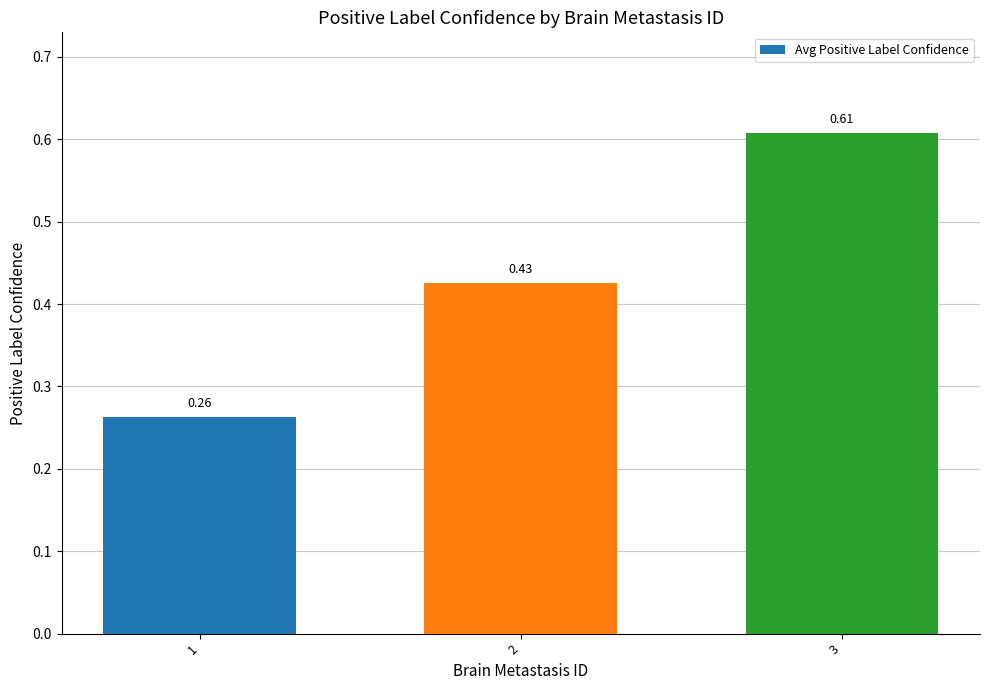

Rank the categories by value from highest to lowest.

3, 2, 1